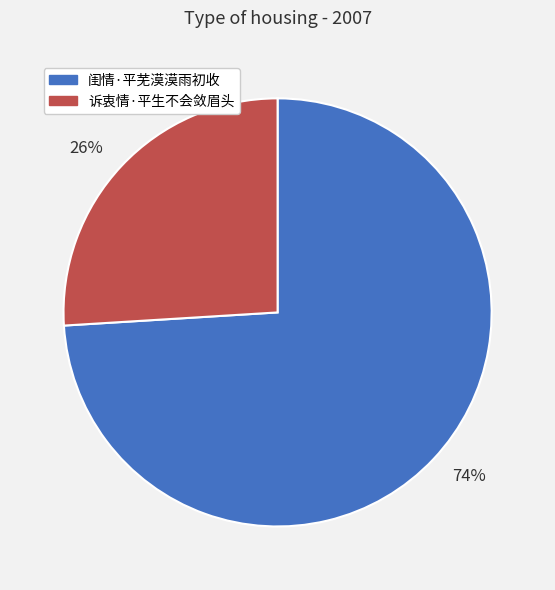

What percentage is the 26% slice, to the nearest percent?

26%